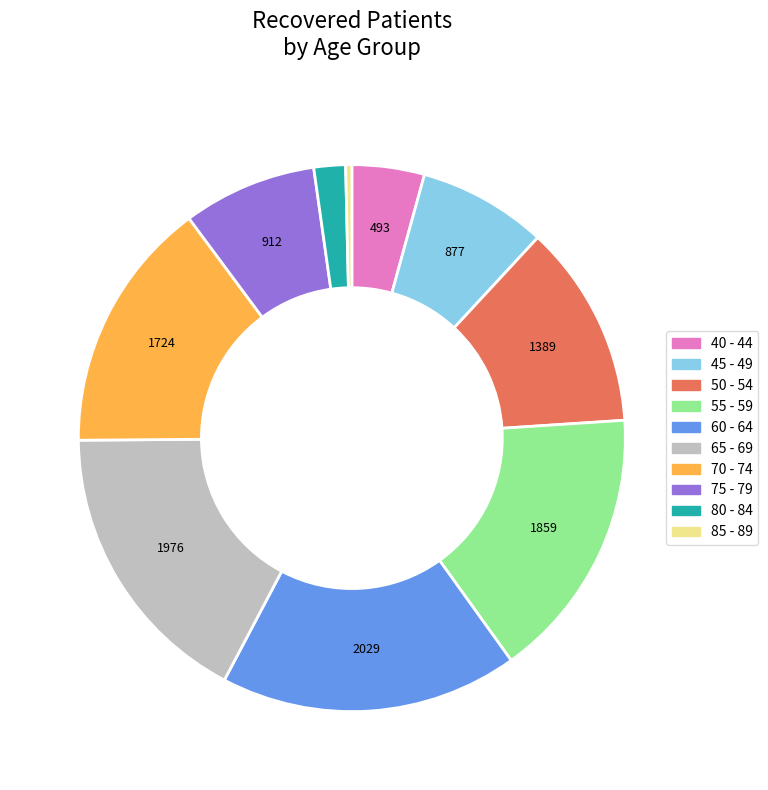

Is the sum of 85 - 89 and 80 - 84 greater than half?

No